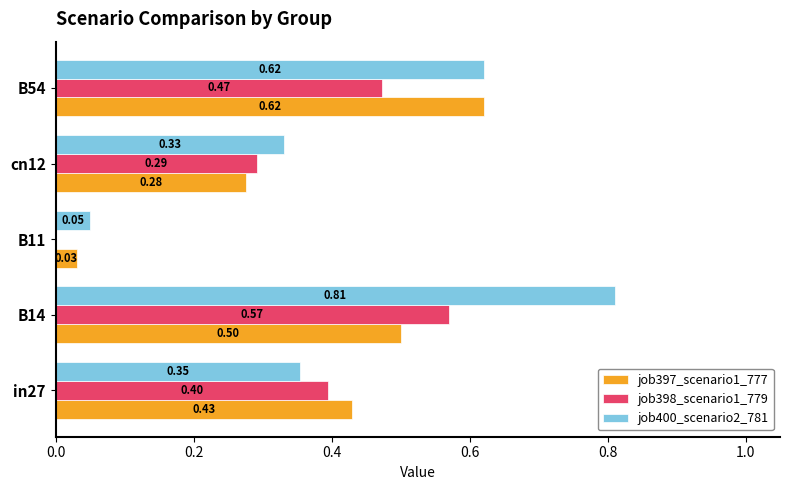

How many values in job398_scenario1_779 are above zero?

4